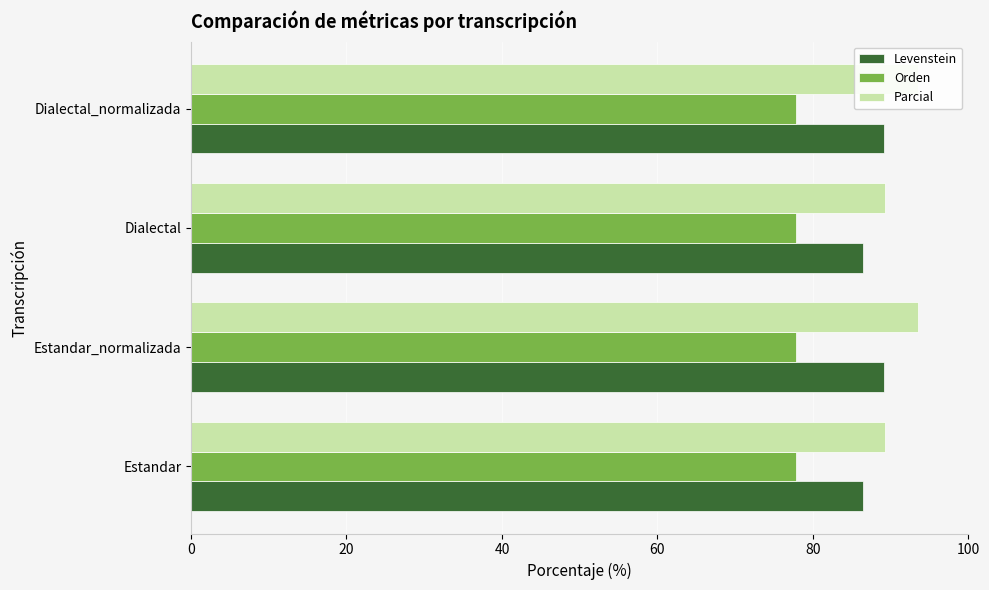

Between 40 and 60, which series saw the biggest shift?

Parcial